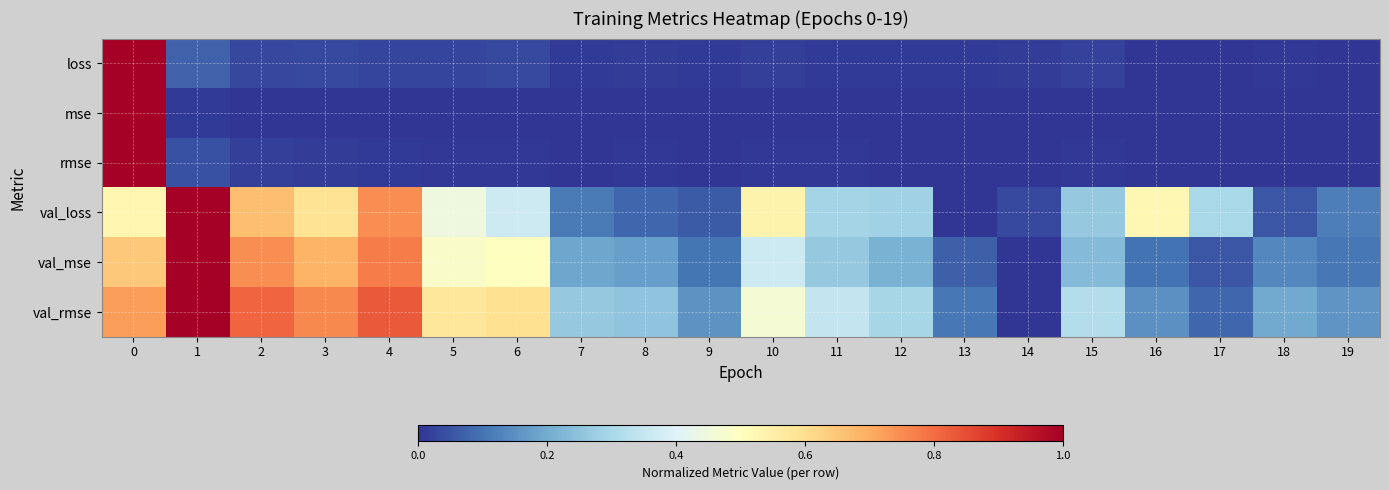

Rank the series at 14 from lowest to highest value.

row_4, row_5, row_1, row_2, row_0, row_3